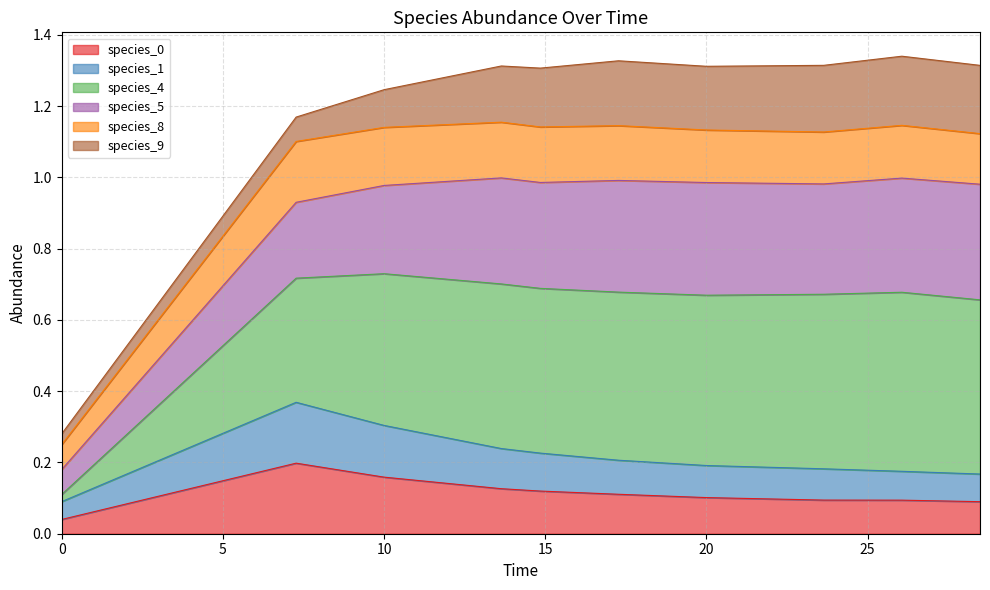

At how many categories does at least one series exceed 1?

9